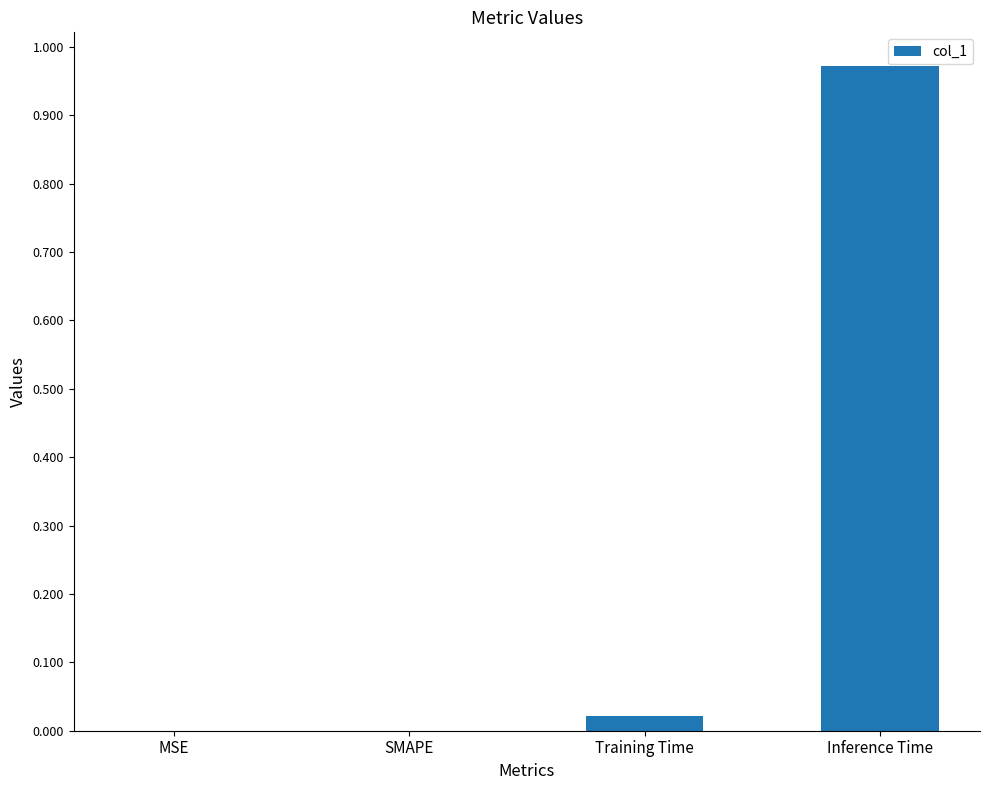

True or false: the data shows 0.0 at SMAPE.

True